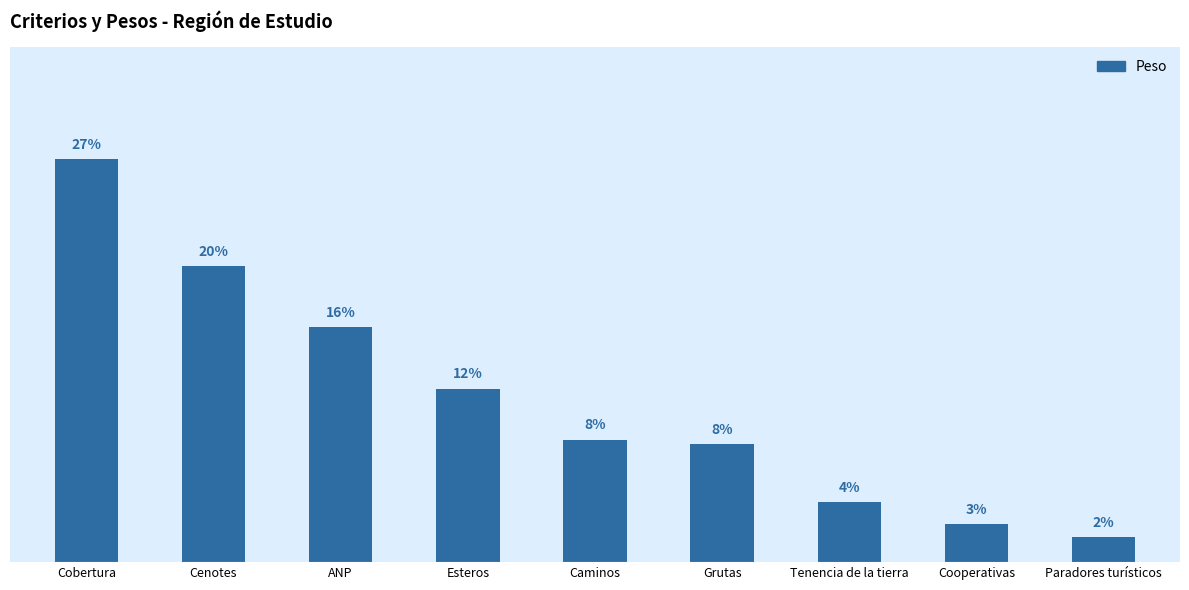

How many series are shown in this chart?

1